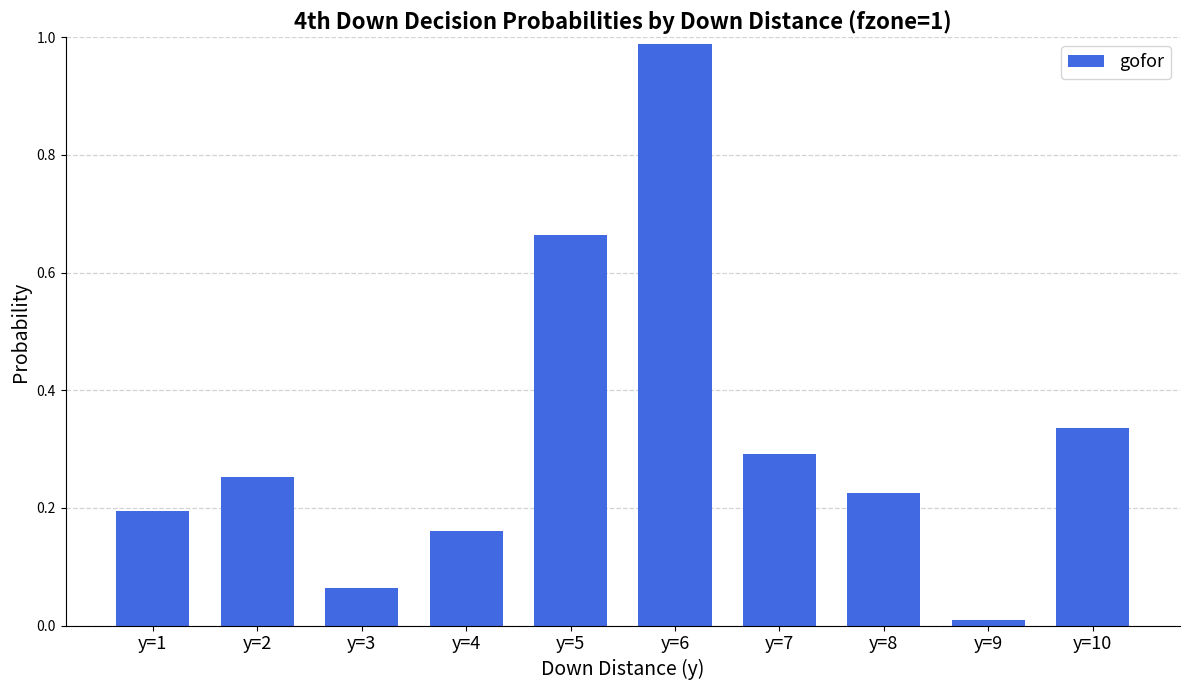

List the labels in order of value, smallest first.

y=9, y=3, y=4, y=1, y=8, y=2, y=7, y=10, y=5, y=6